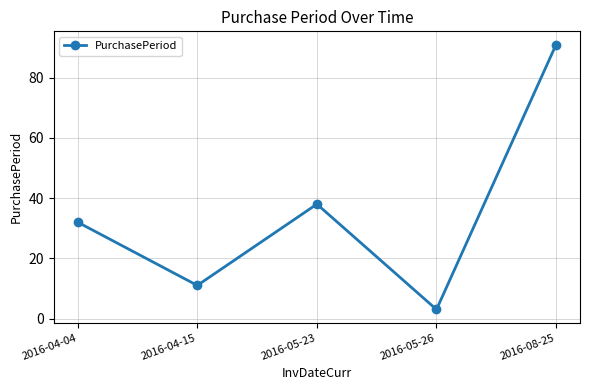

What is the label of the 3rd point from the left?

2016-05-23